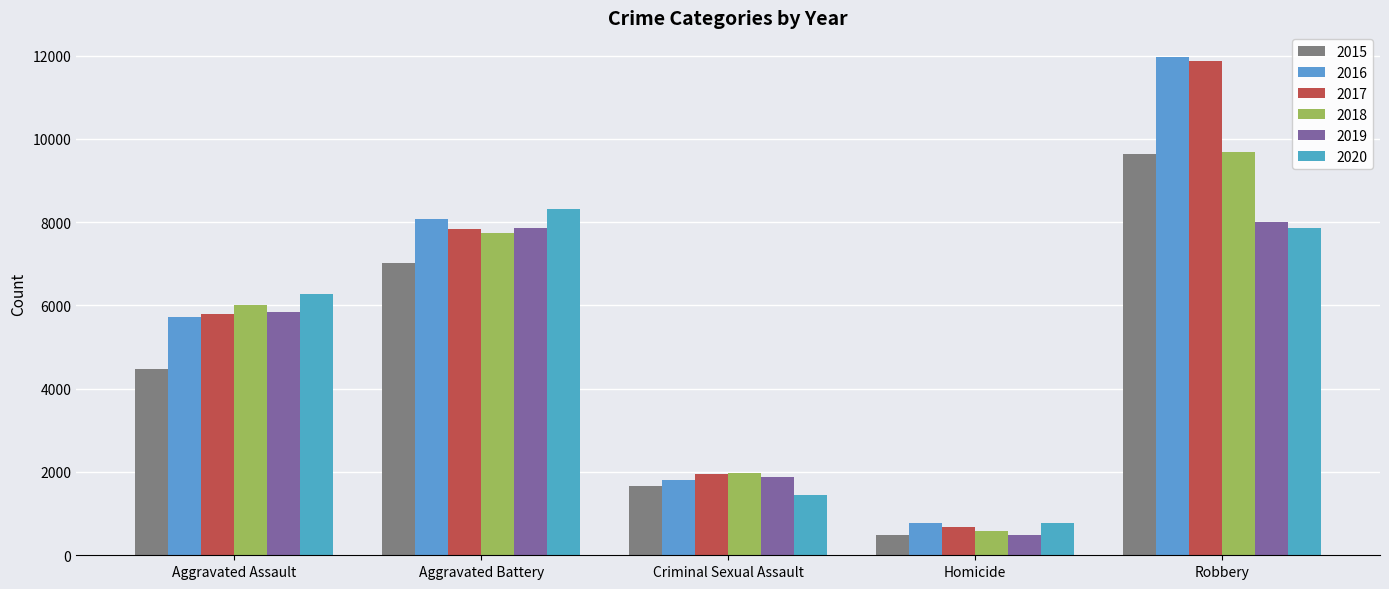

What are all the series names shown in the legend?

2015, 2016, 2017, 2018, 2019, 2020